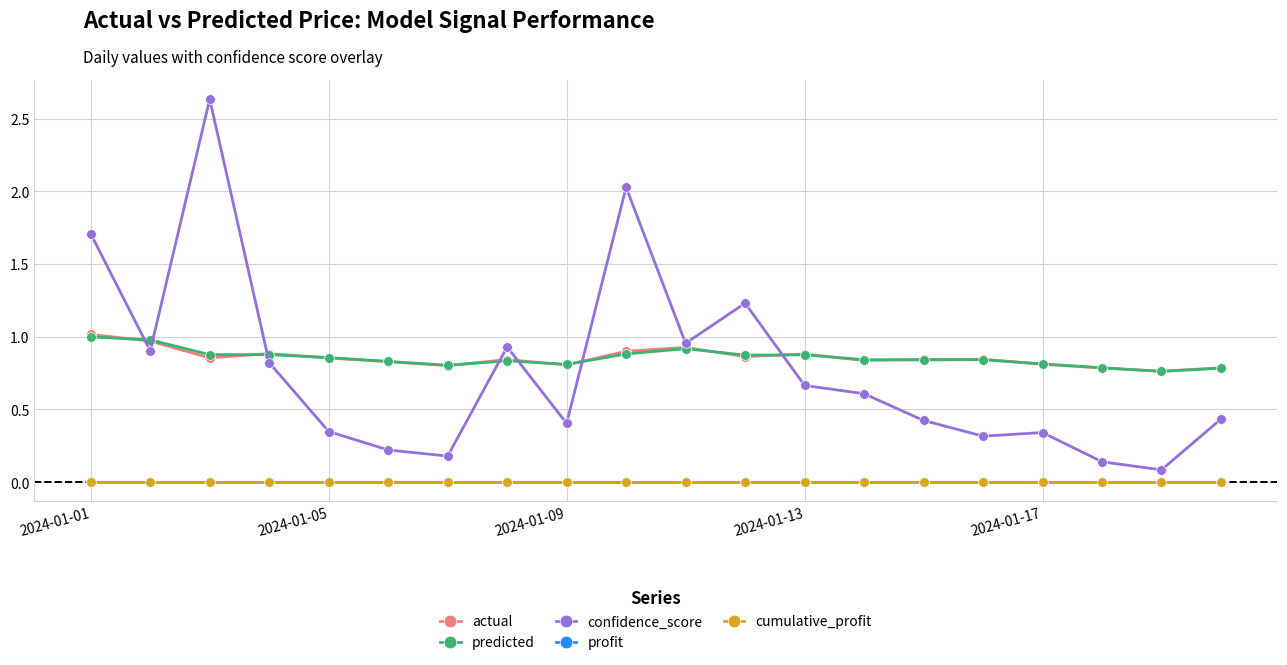

Does the chart have visible grid lines?

Yes